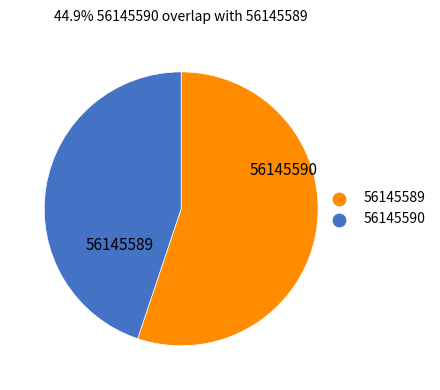

Which category has the smallest portion of the pie?

56145590